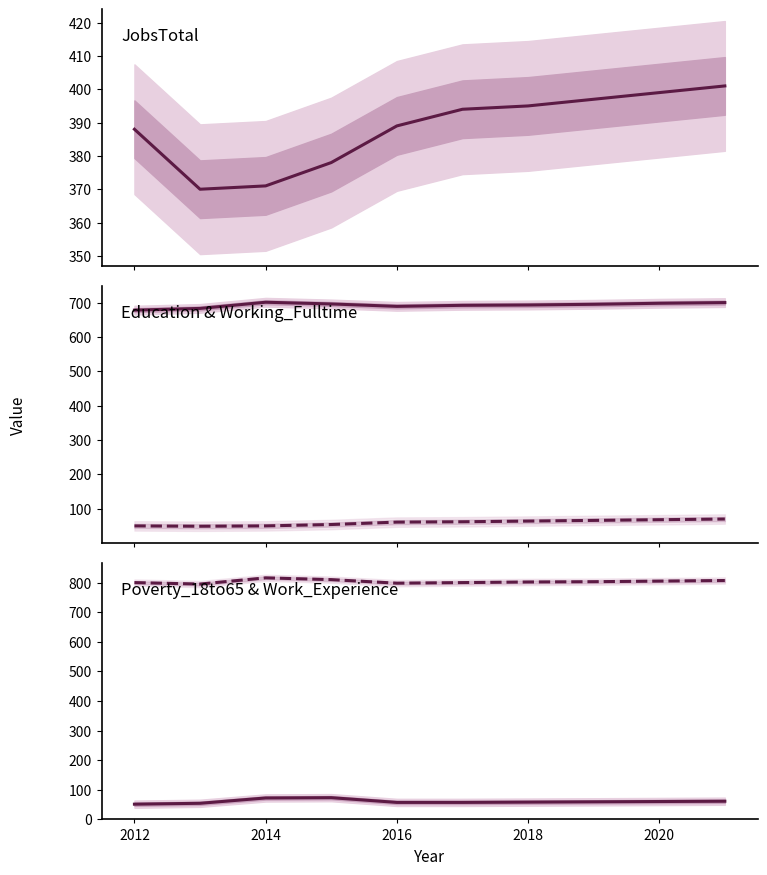

In Poverty_18to65, how many points are higher than both neighbors (excluding endpoints)?

1